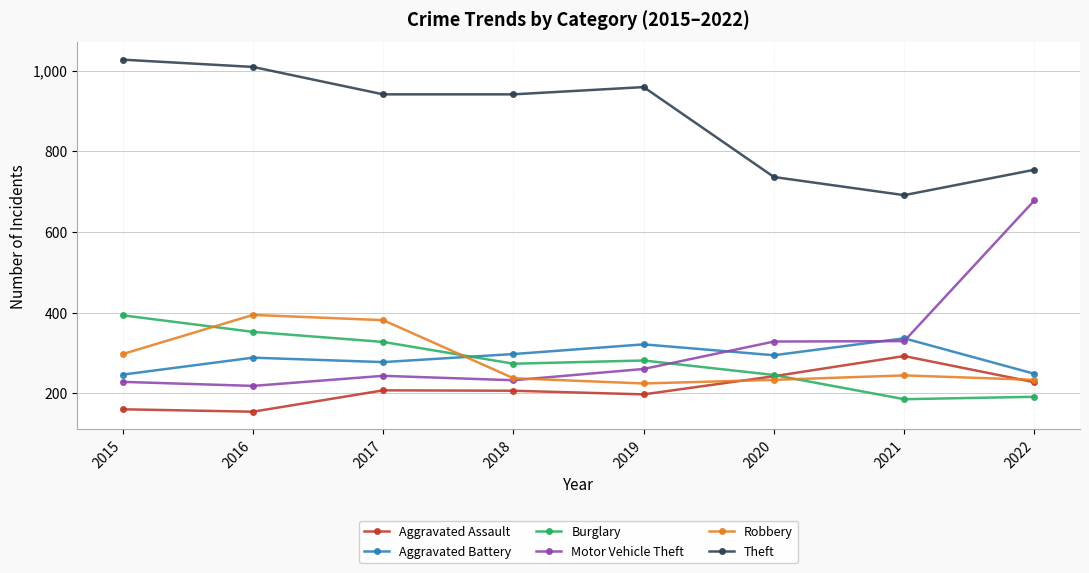

At how many categories does at least one series exceed 922?

5